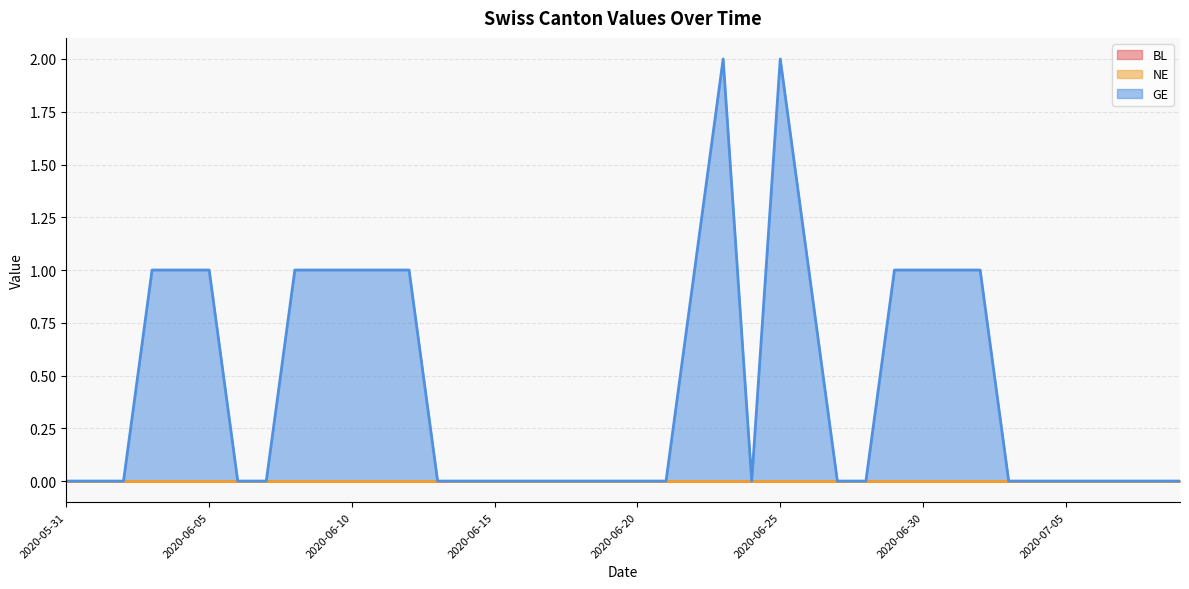

The NE series shows 0 at 2020-06-23. True or false?

True